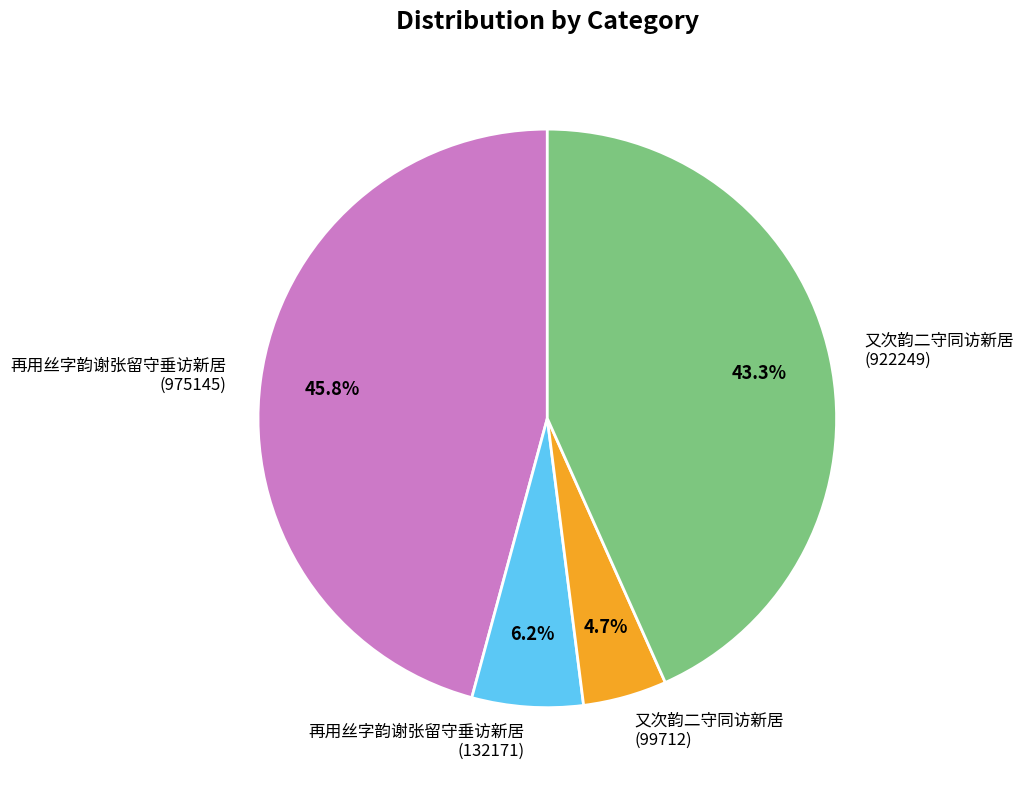

What percentage do 再用丝字韵谢张留守垂访新居 (975145) and 又次韵二守同访新居 (922249) together represent?

89.1%